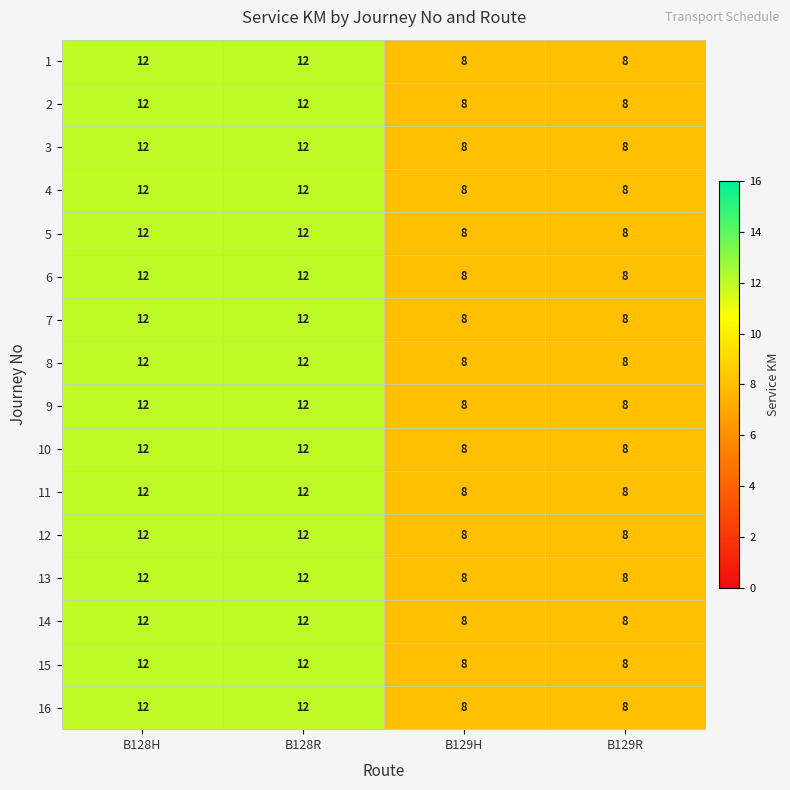

What is the average value of the 13 series?

10